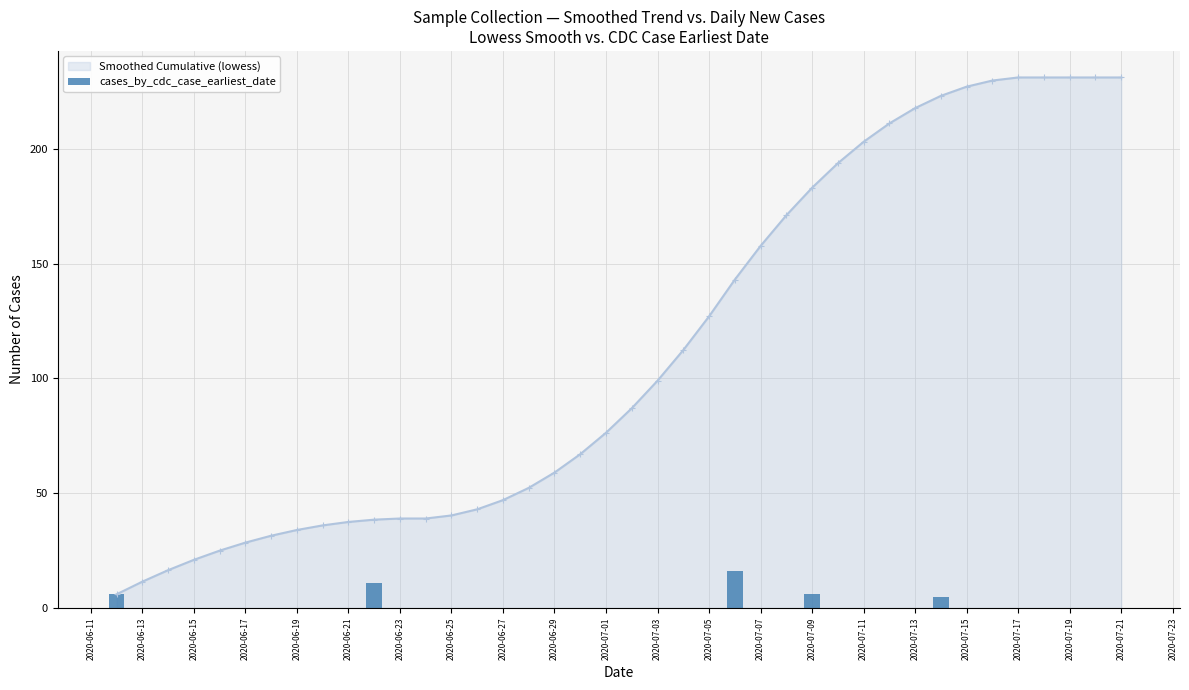

What is the sum of all cases_by_cdc_case_earliest_date values?

44.0